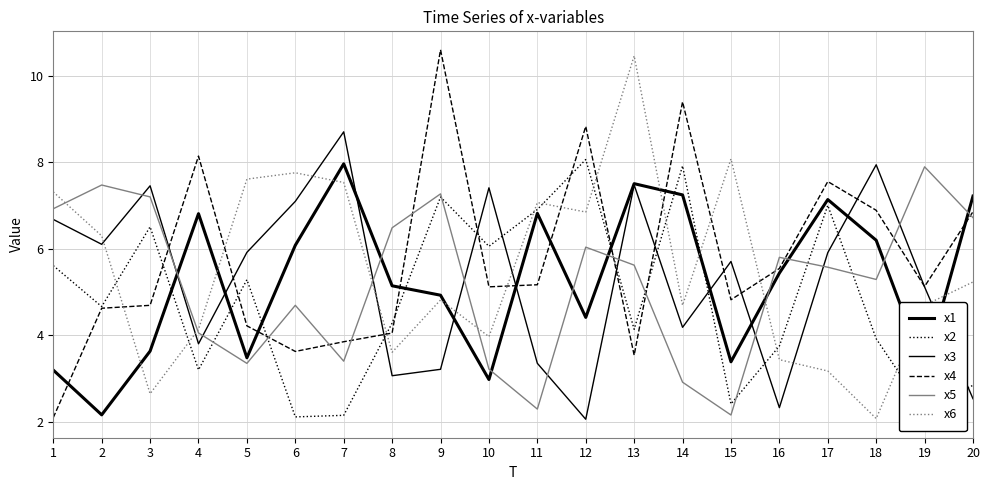

Does the chart have visible grid lines?

Yes